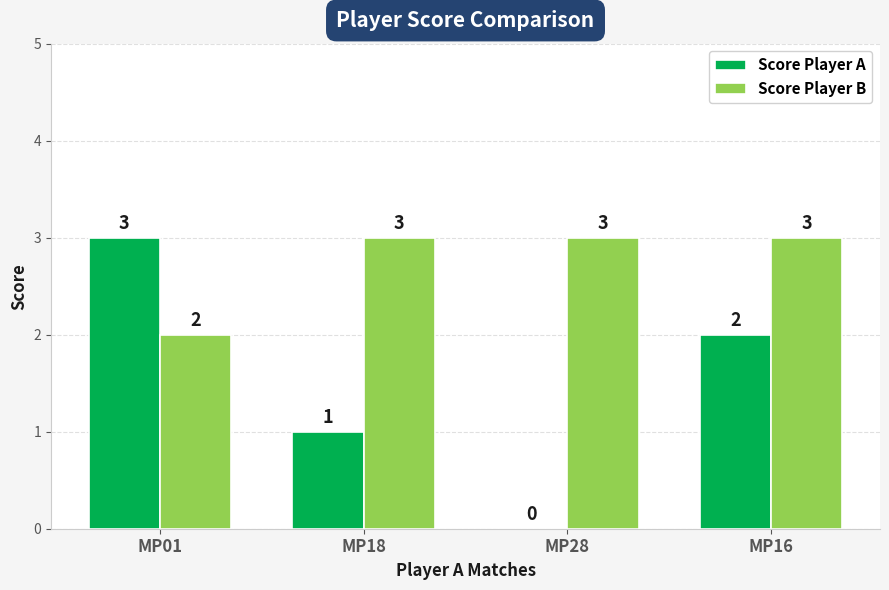

What are all the series names shown in the legend?

Score Player A, Score Player B